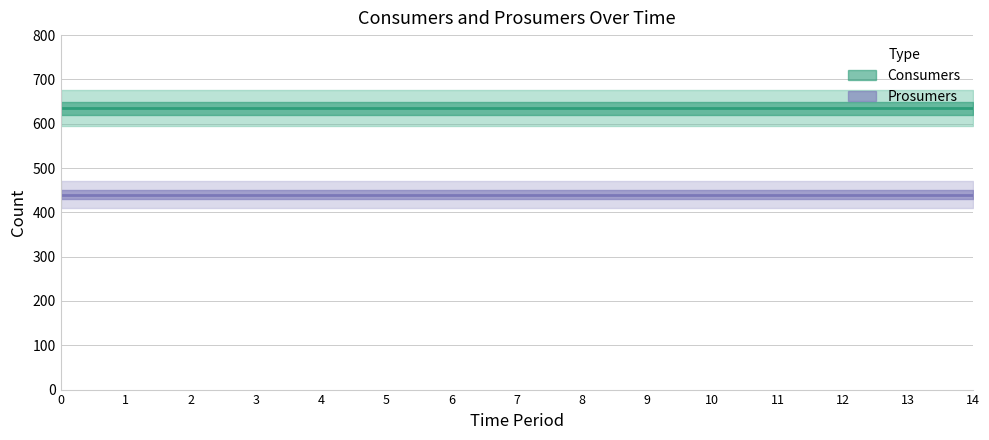

Which series has the widest spread of values?

Consumers